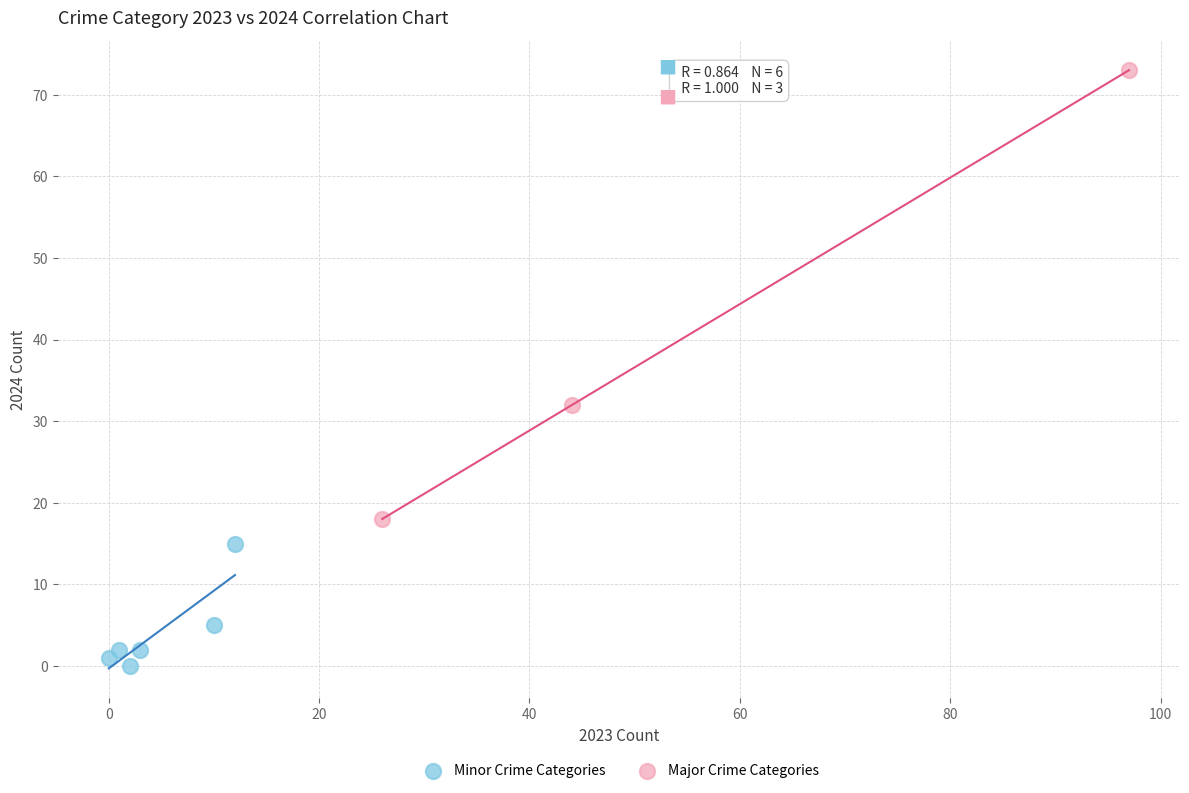

Which series contains the highest Y value?

Major Crime Categories